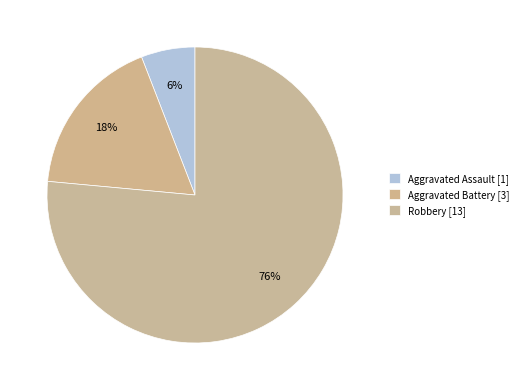

What is the change in value from Aggravated Assault to Aggravated Battery?

+2